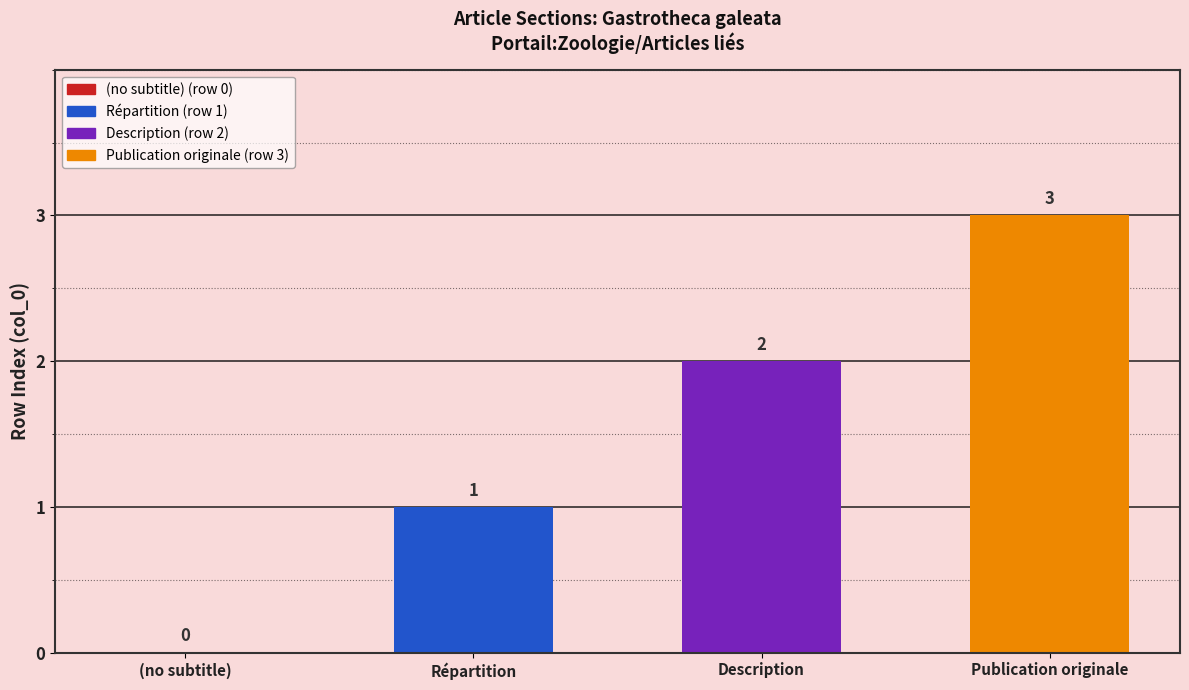

Read the value at Publication originale.

3